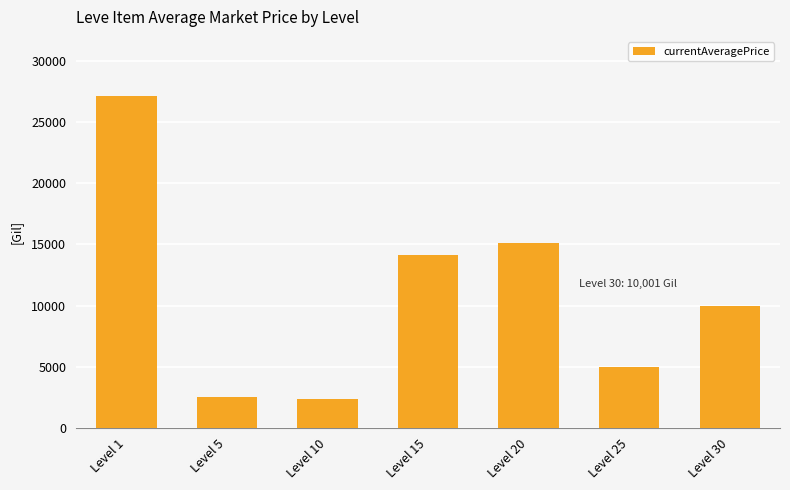

At which label is the value closest to 14735?

Level 20